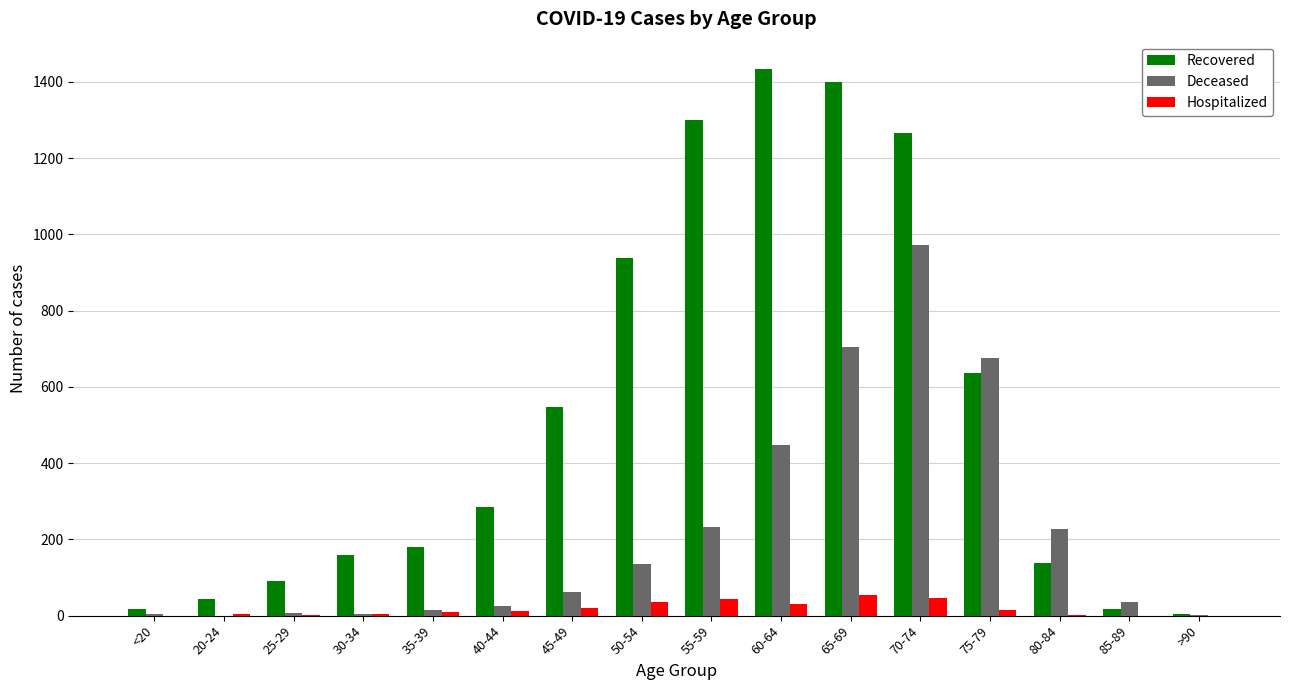

How many groups of bars are there?

16